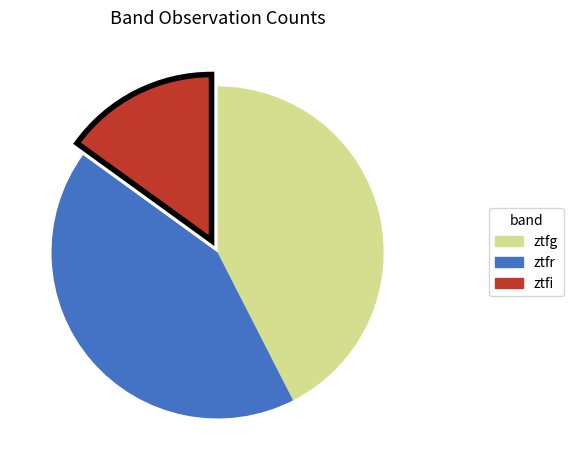

Which has a higher value, ztfr or ztfi?

ztfr